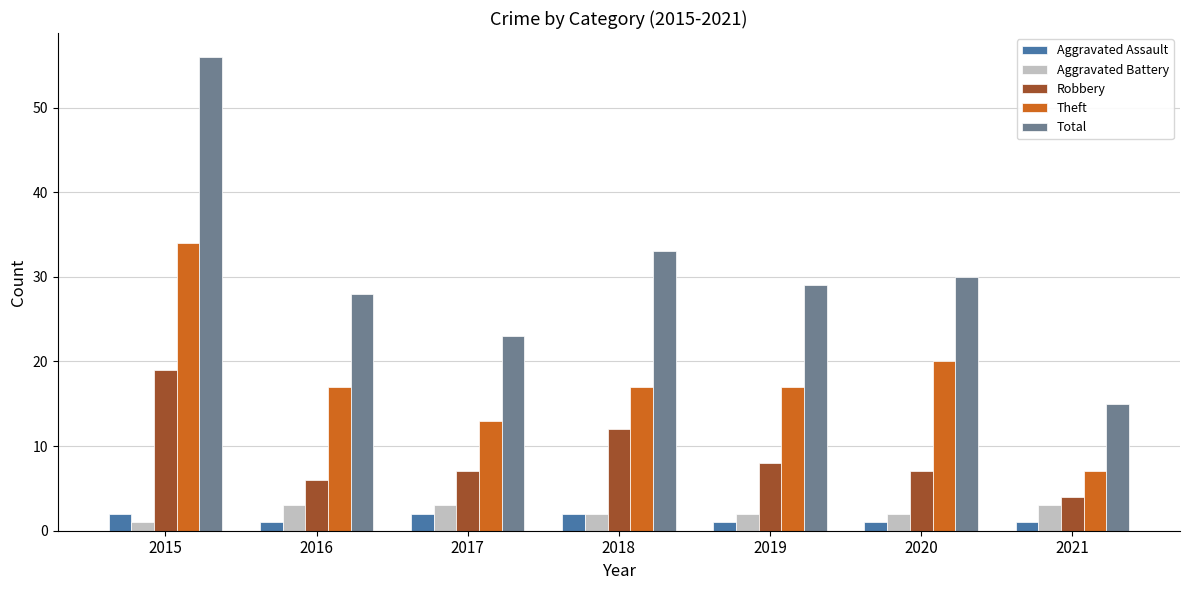

How many bars are there in total?

35